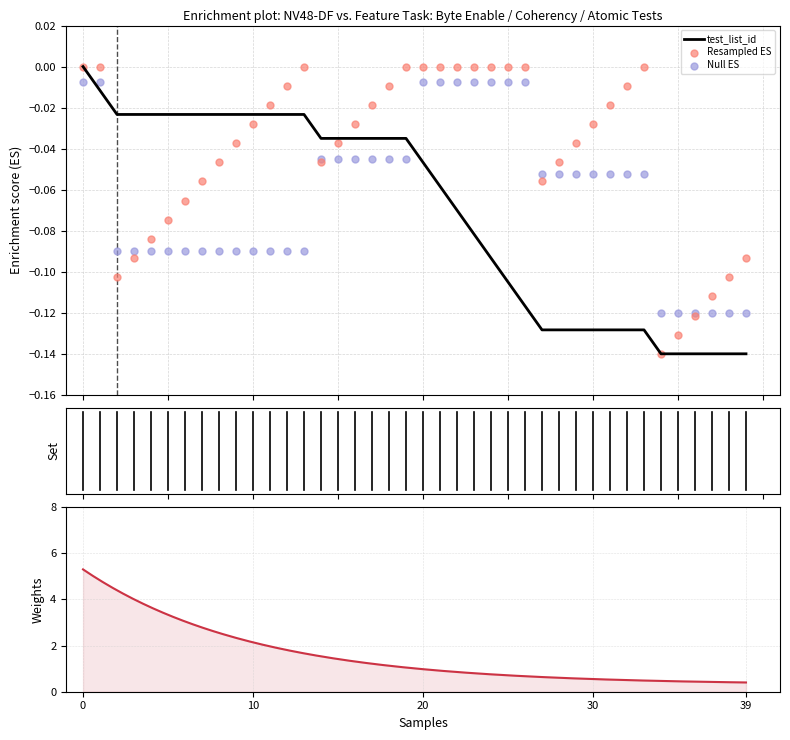

Which series reaches the maximum Y coordinate?

test_list_id